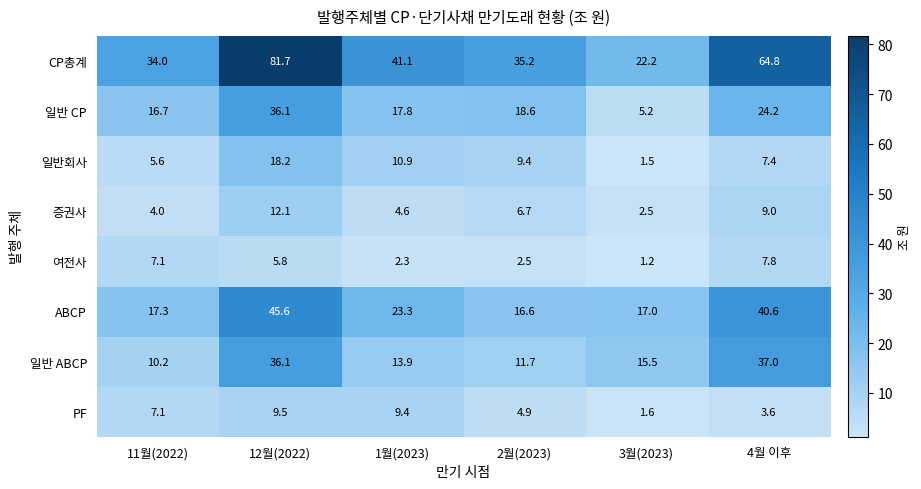

Is it true that 여전사 equals 2.5 at 2월(2023)?

True